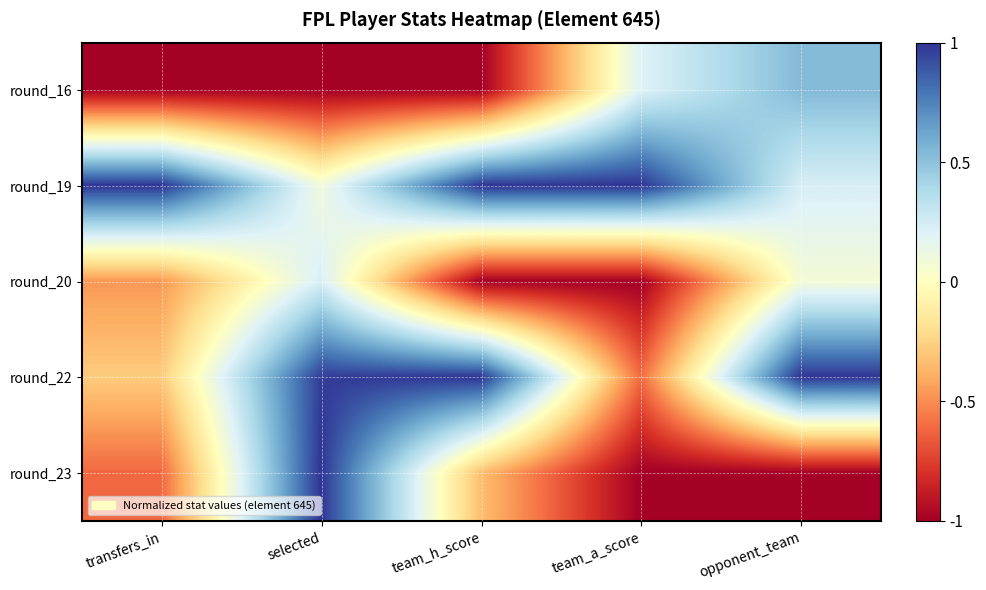

At which category does the chart reach its minimum across all series?

transfers_in